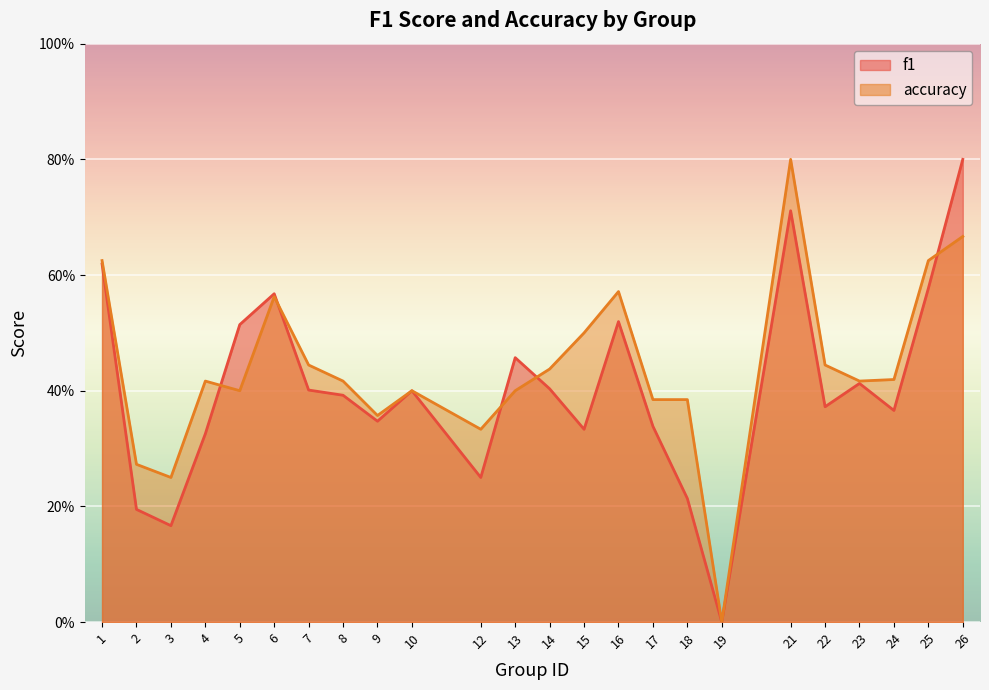

What is the spread (max minus min) of values at 12?

0.1